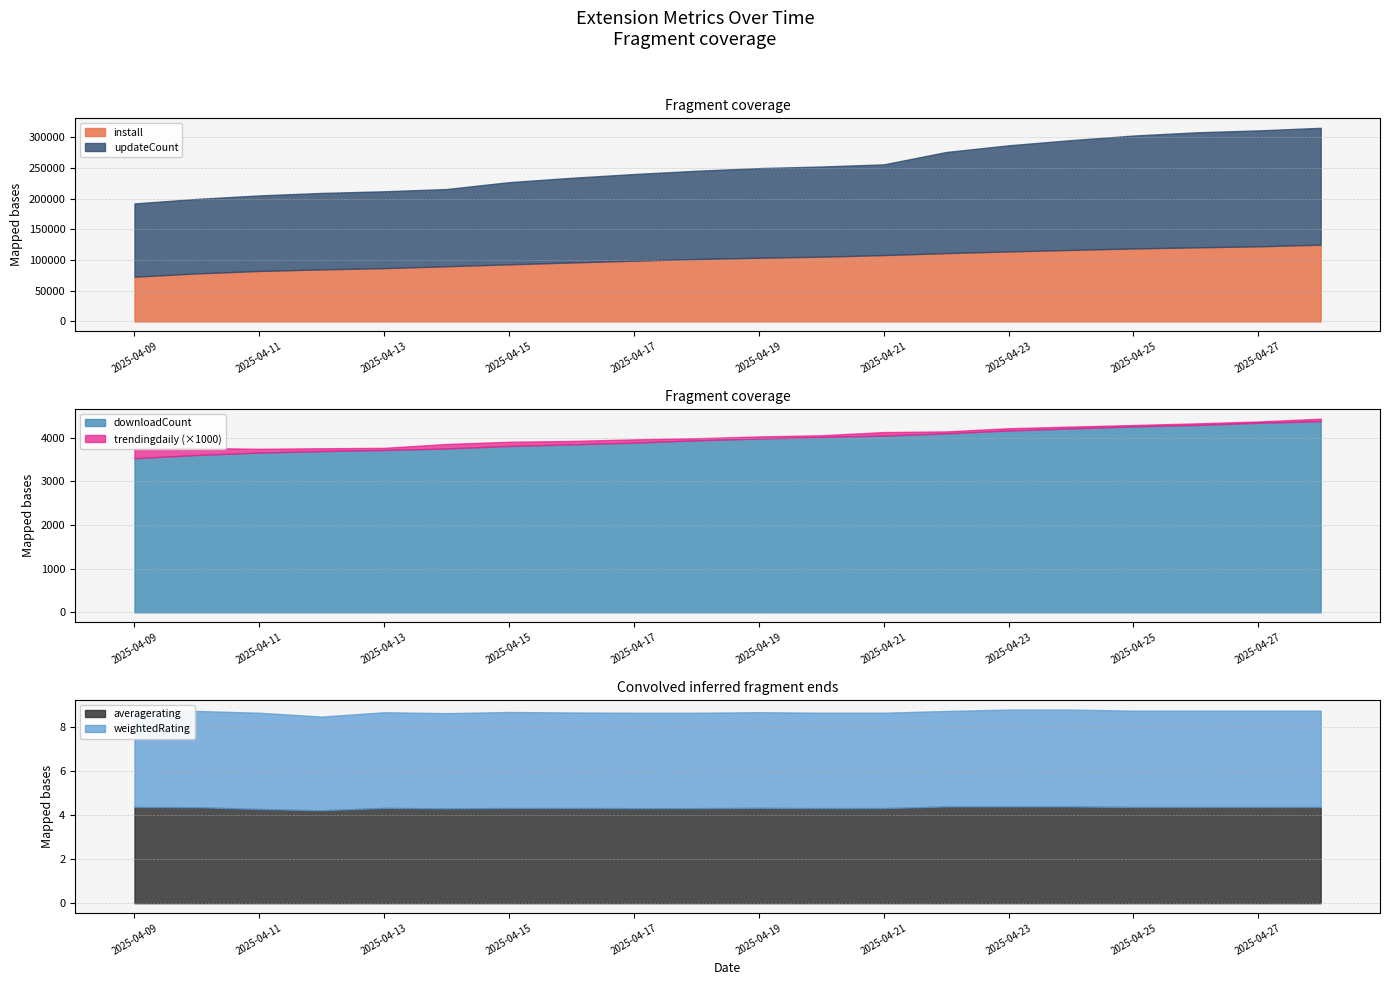

Between 2025-04-10 and 2025-04-09, which is larger?

2025-04-10